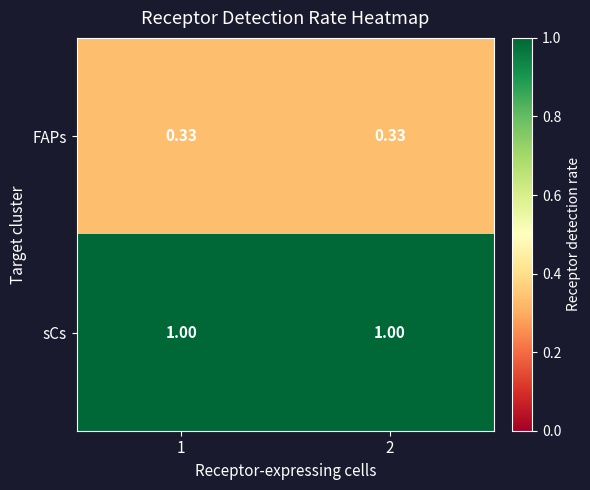

Is the value of FAPs at 2 greater than the value of sCs at 2?

No